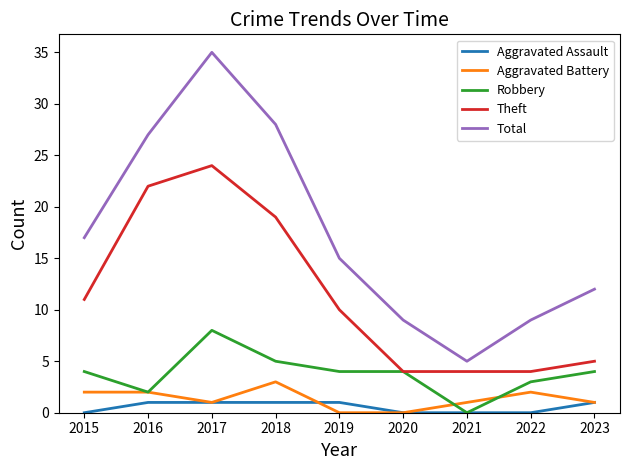

True or false: Aggravated Battery and Theft intersect in this chart.

False